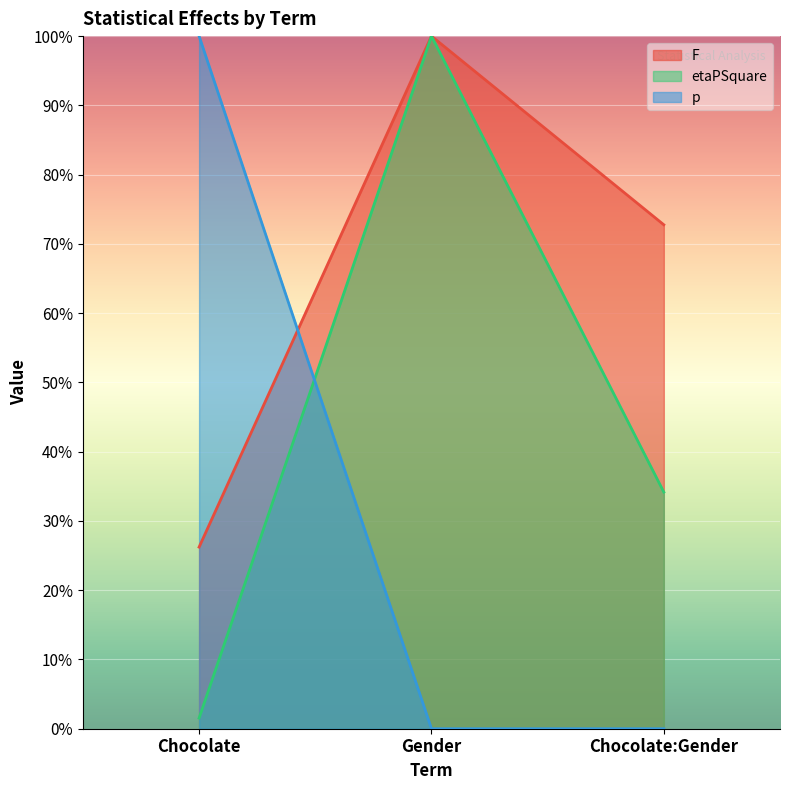

How many categories are shown in the chart?

3